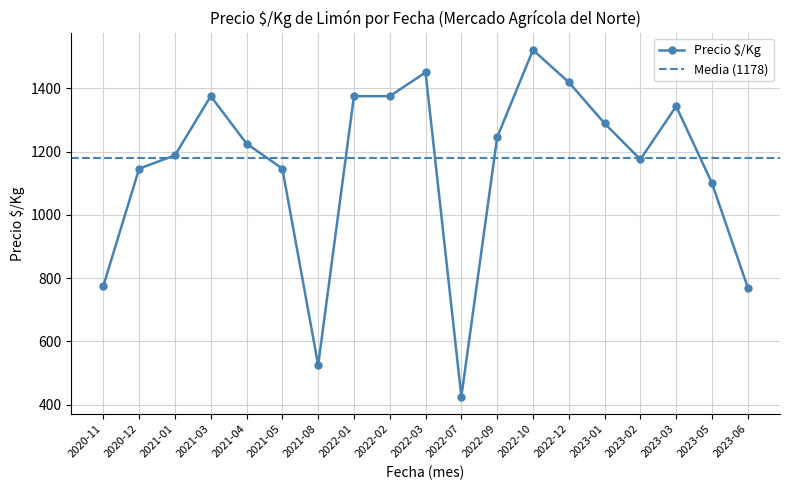

What is the sum of the values at 2020-11 and 2021-03?

2150